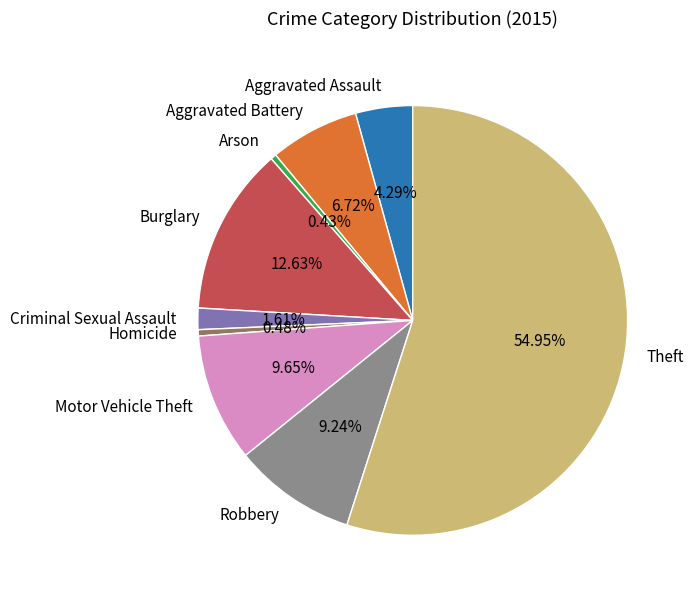

Count the number of slices in the pie.

9